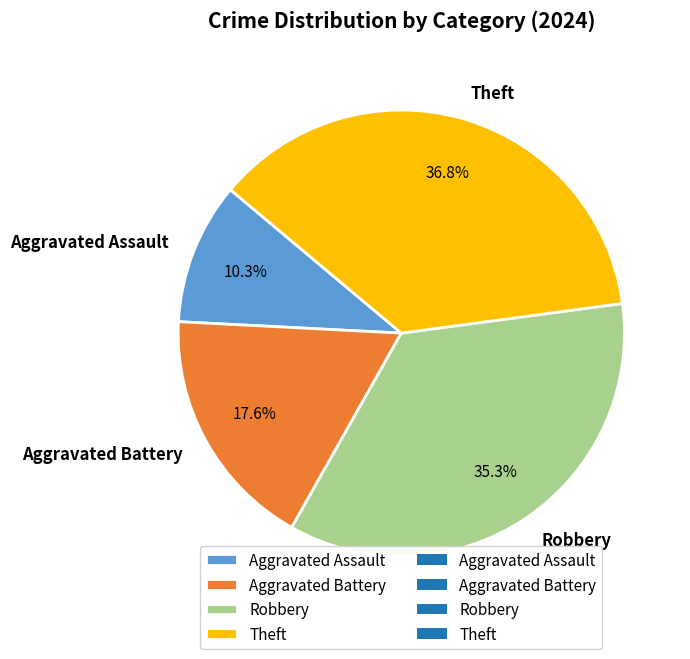

To the nearest percent, what portion does Theft represent?

37%